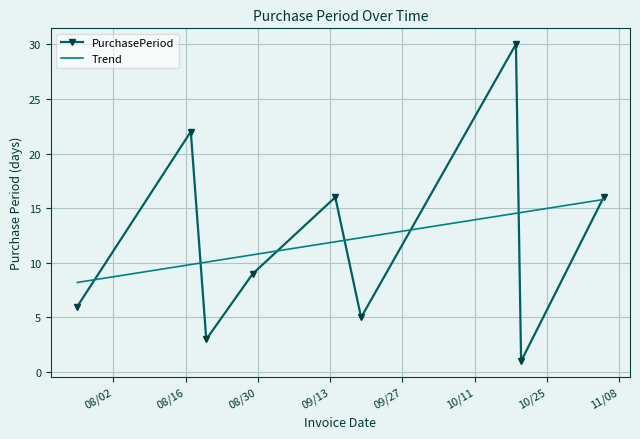

Which series has the widest spread of values?

PurchasePeriod